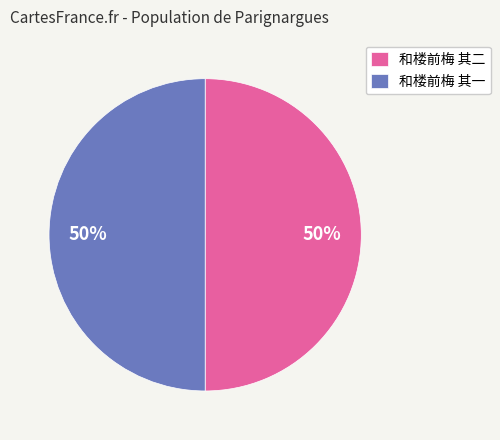

To the nearest percent, what percentage of the pie is 和楼前梅 其一?

50%